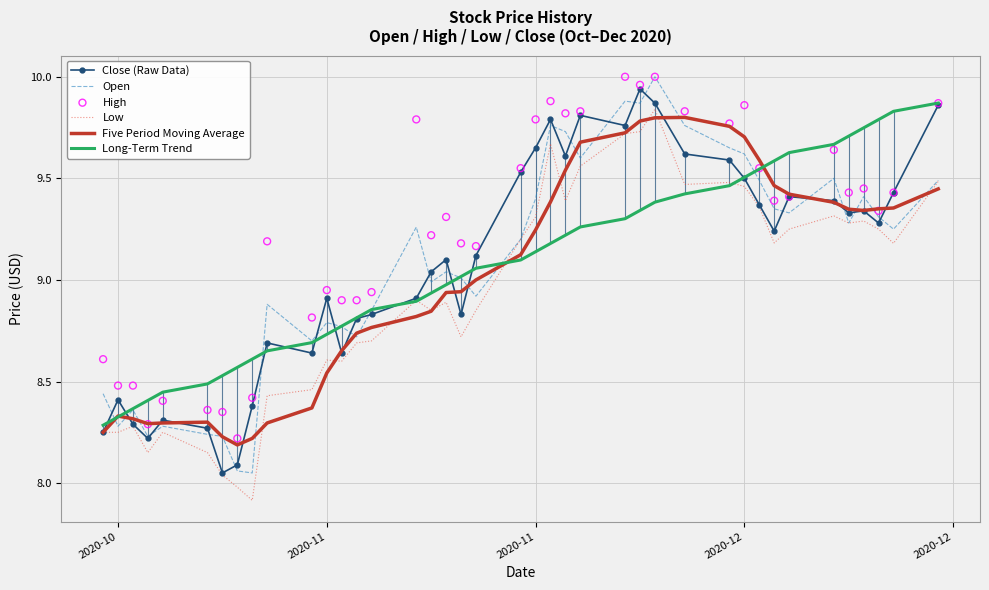

Which series contains the highest Y value?

Open